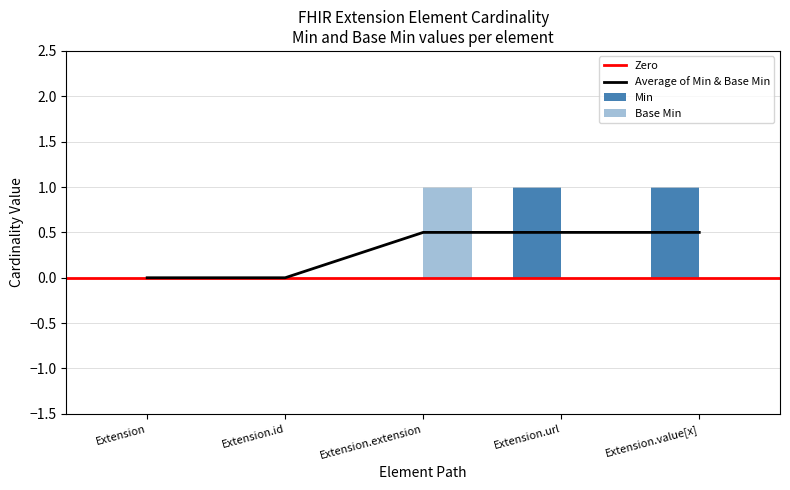

Which label corresponds to the largest value in the chart?

Extension.url